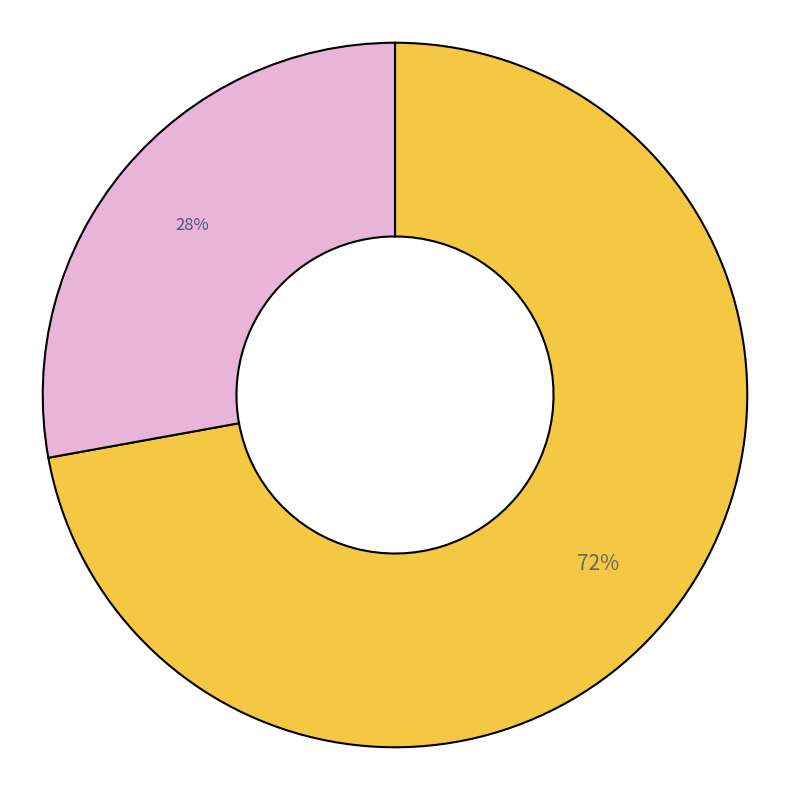

To the nearest percent, what is the difference between the largest and smallest slice percentages?

44%